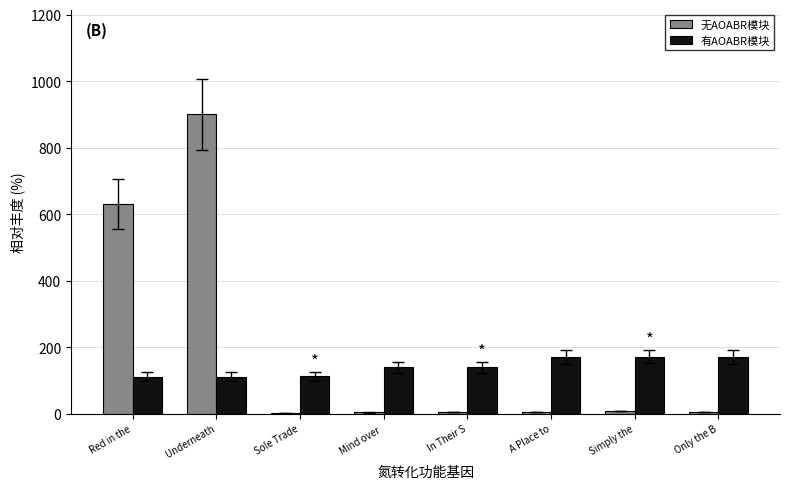

What is the maximum value shown in the chart?

900